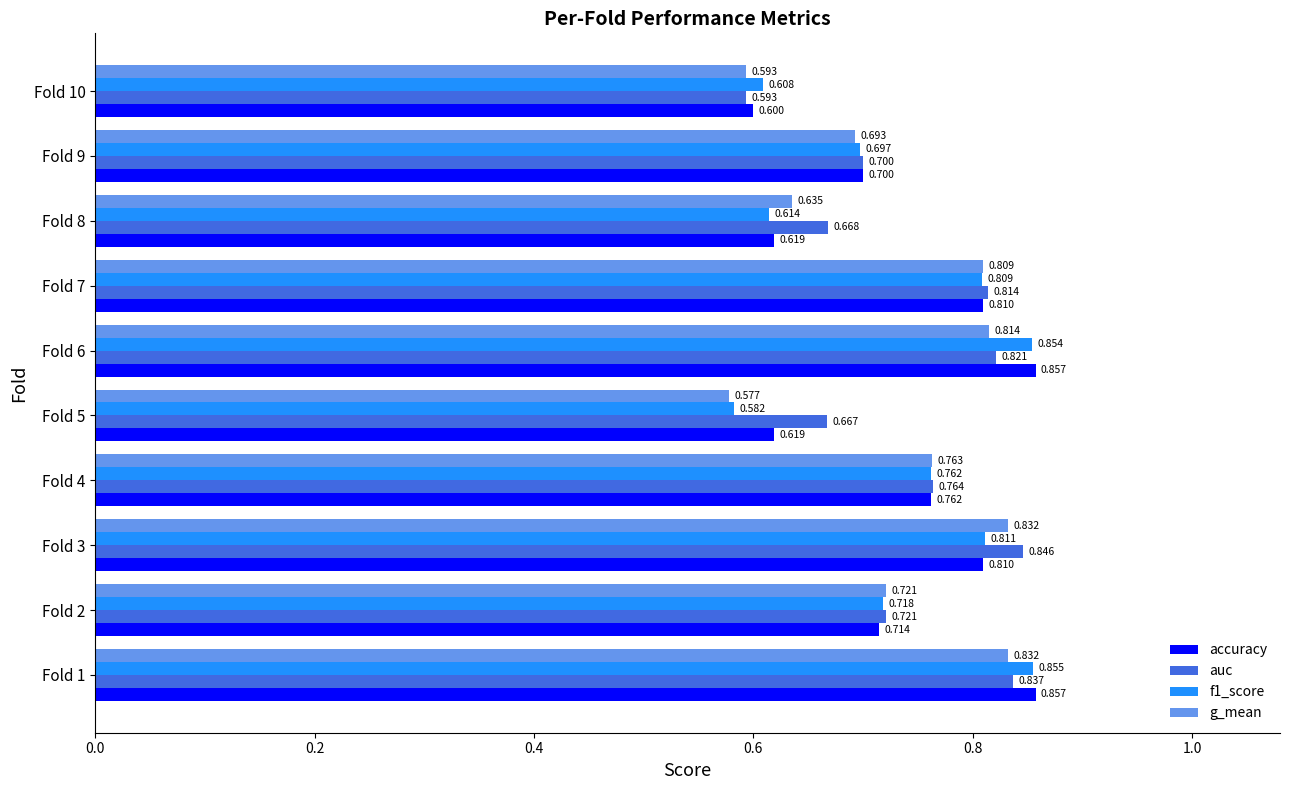

Rank the series by their average value, from lowest to highest.

g_mean, f1_score, accuracy, auc